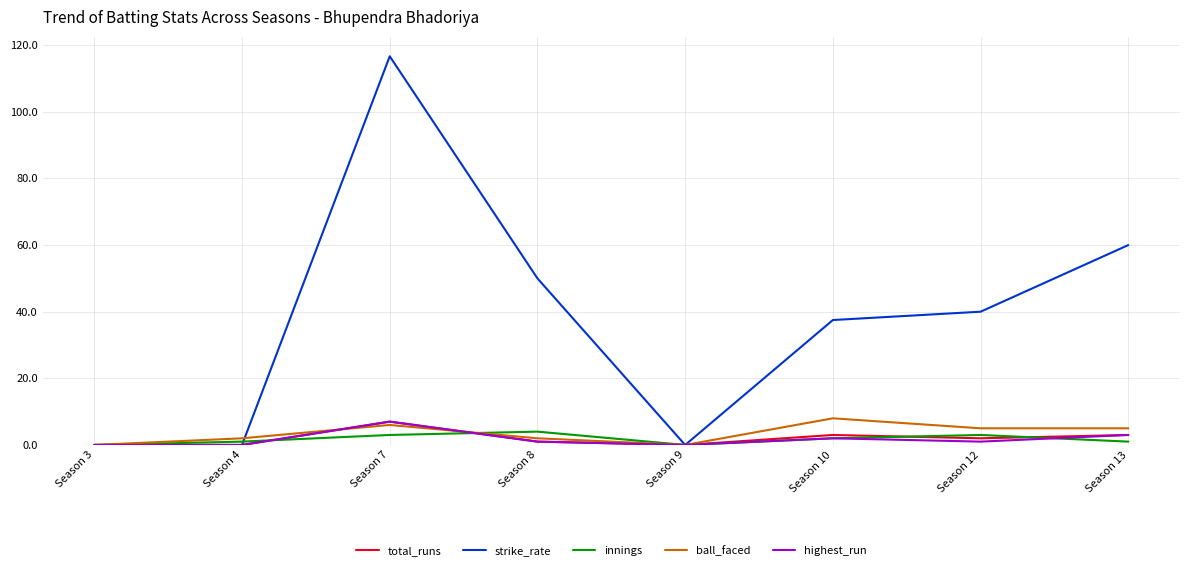

The highest_run series shows 12.2 at Season 7. True or false?

False